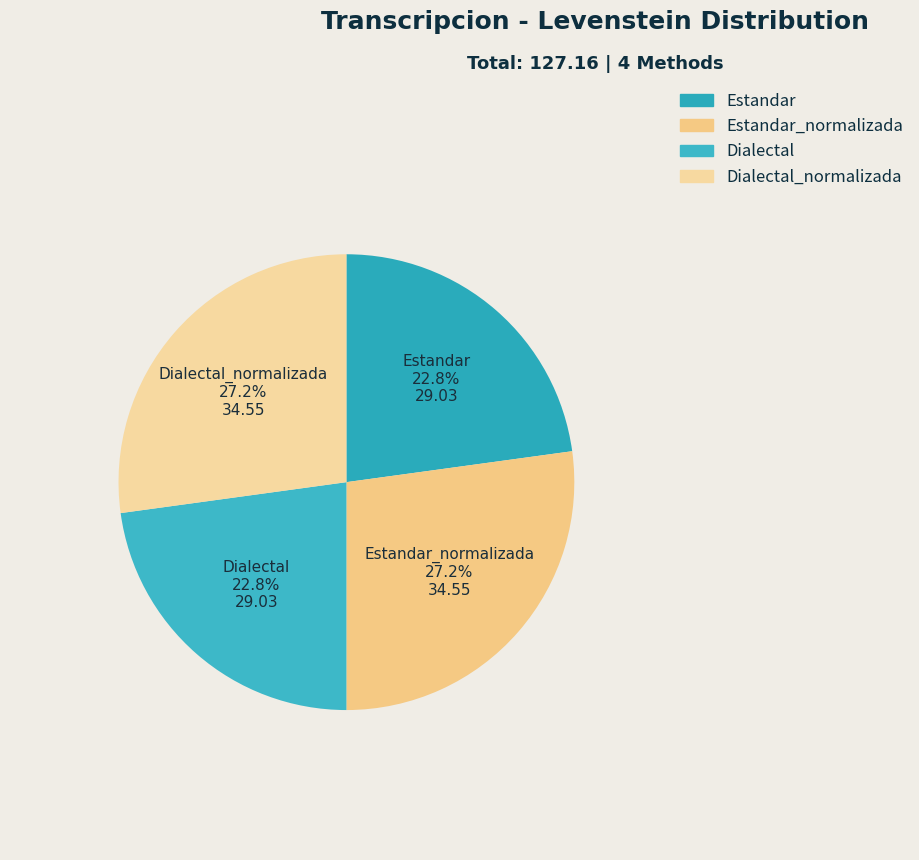

Is there any slice that represents more than half of the pie?

No